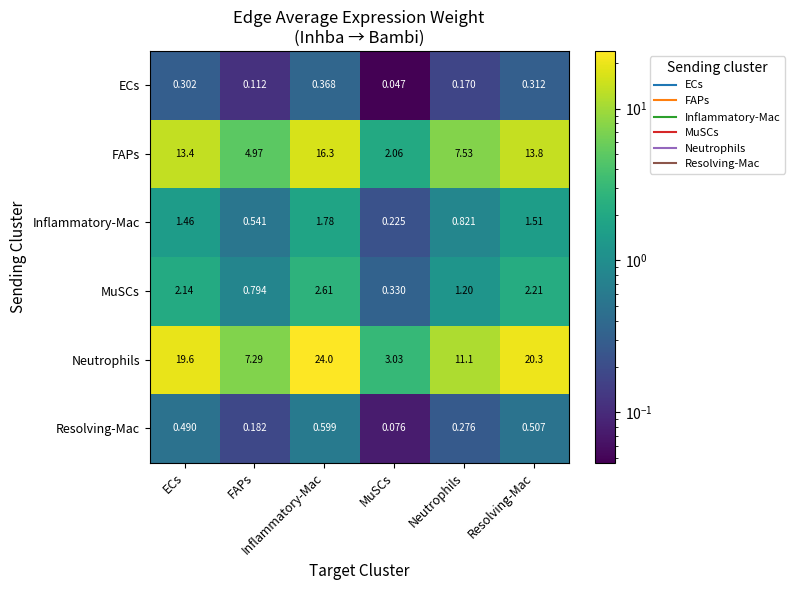

How many categories are shown in the chart?

6